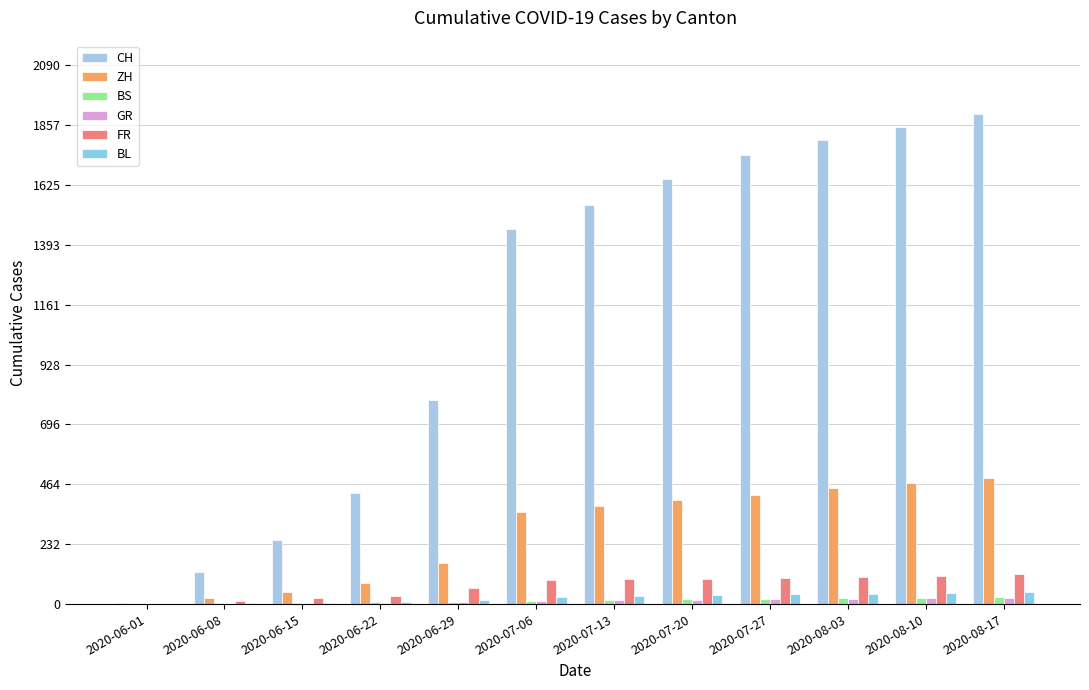

Rank the series at 2020-06-29 from lowest to highest value.

BS, GR, BL, FR, ZH, CH